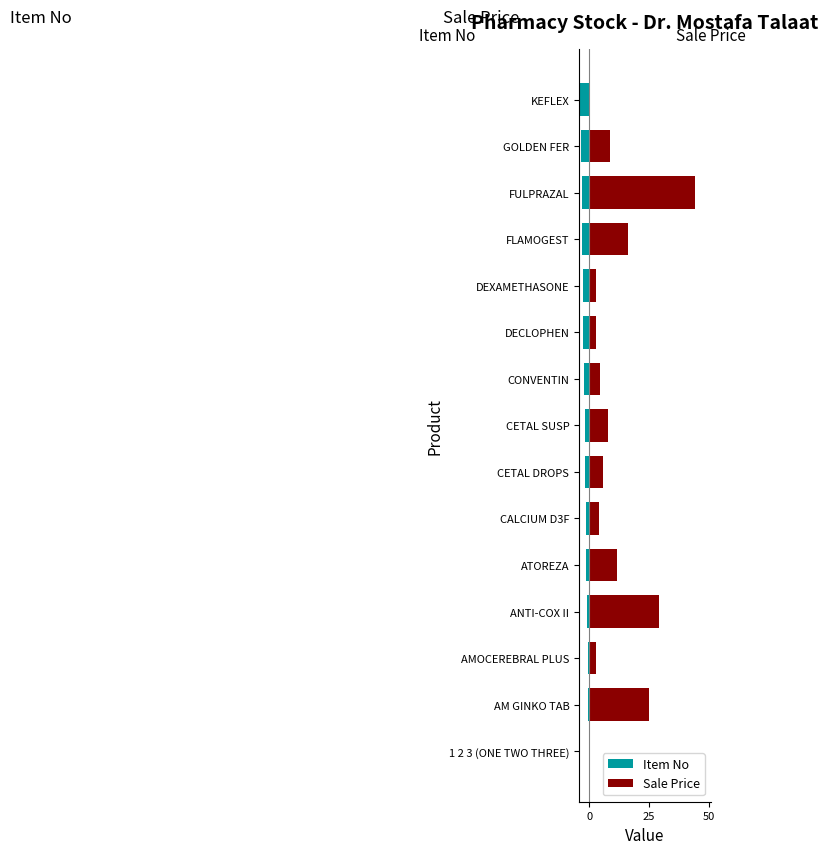

List the series in order of their peak value, lowest first.

Item No, Sale Price